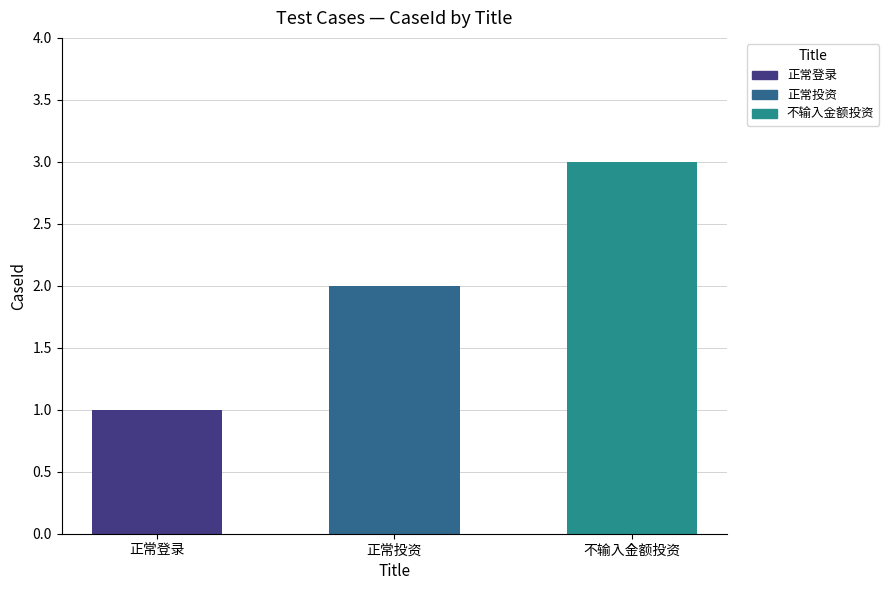

What is the average value?

2